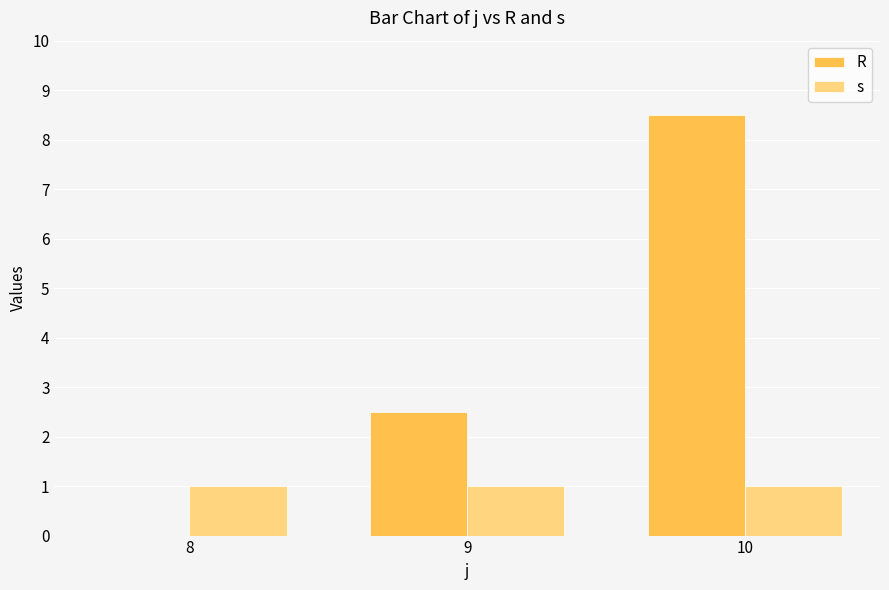

At which label is R closest to 4?

9